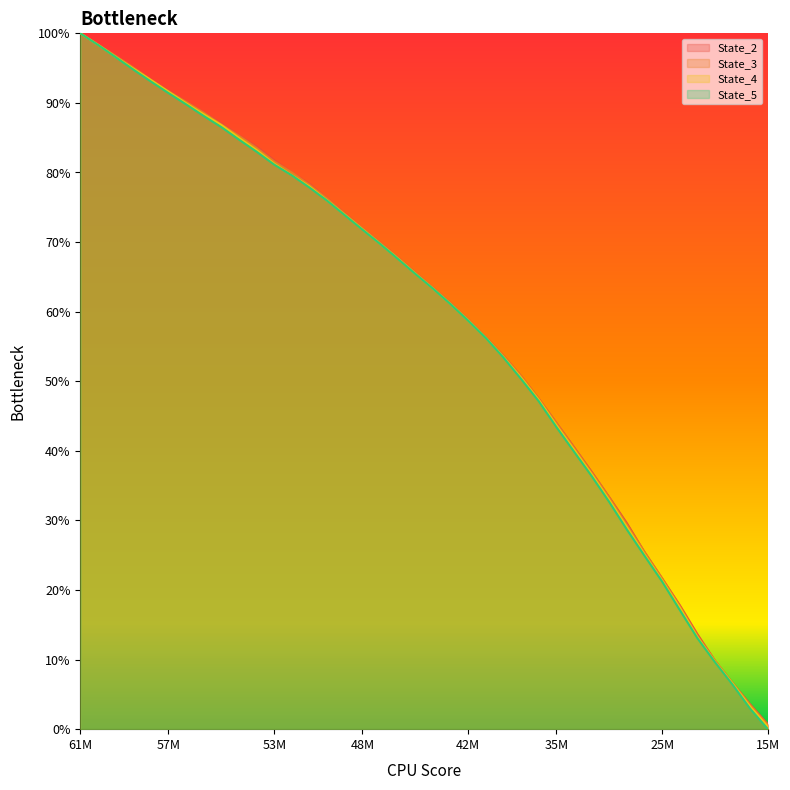

What are all the series names shown in the legend?

State_2, State_3, State_4, State_5